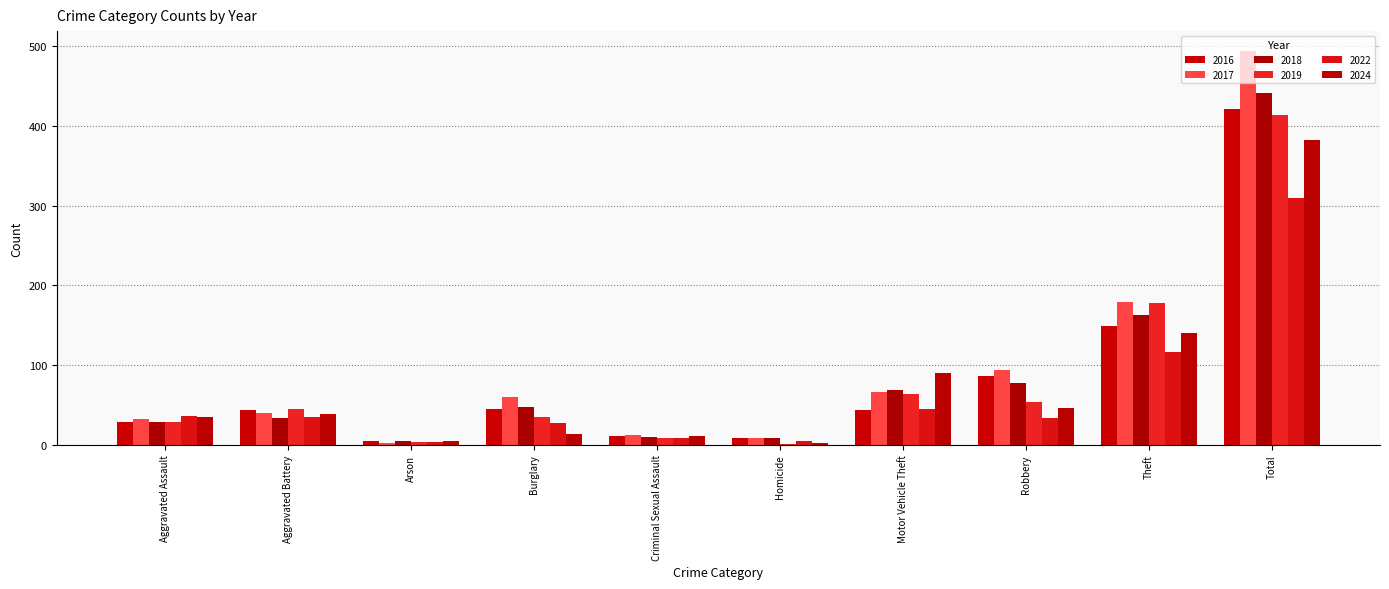

Which category has the lowest value in the 2019 series?

Homicide